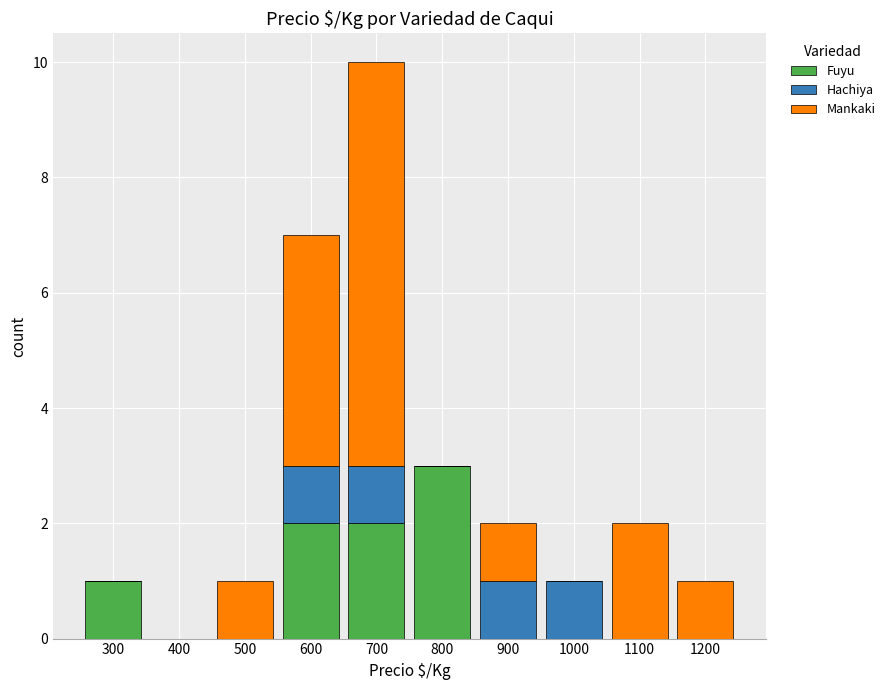

What are all the series names shown in the legend?

Fuyu, Hachiya, Mankaki